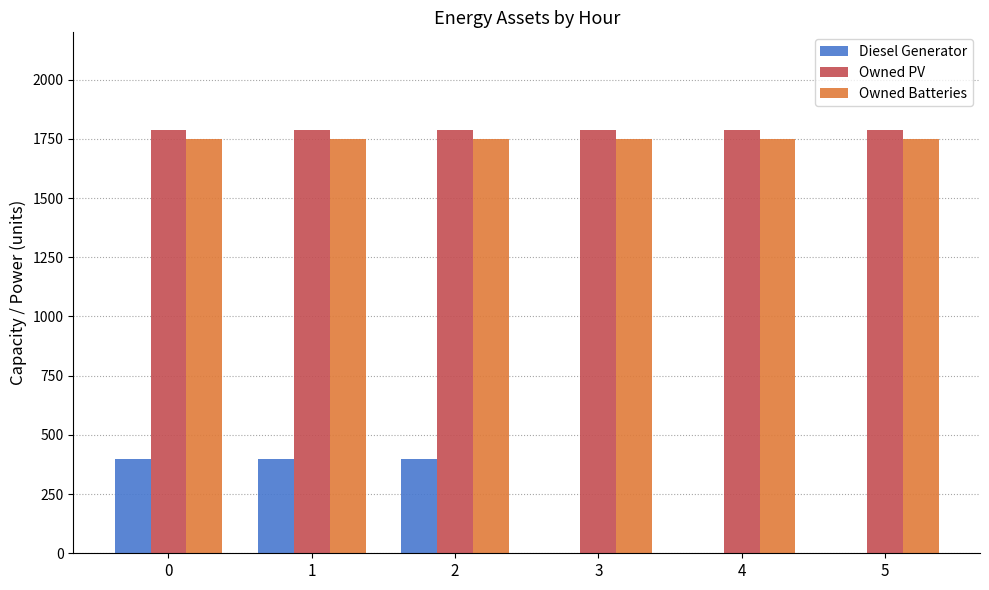

The Owned PV series shows 1787 at 0. True or false?

True